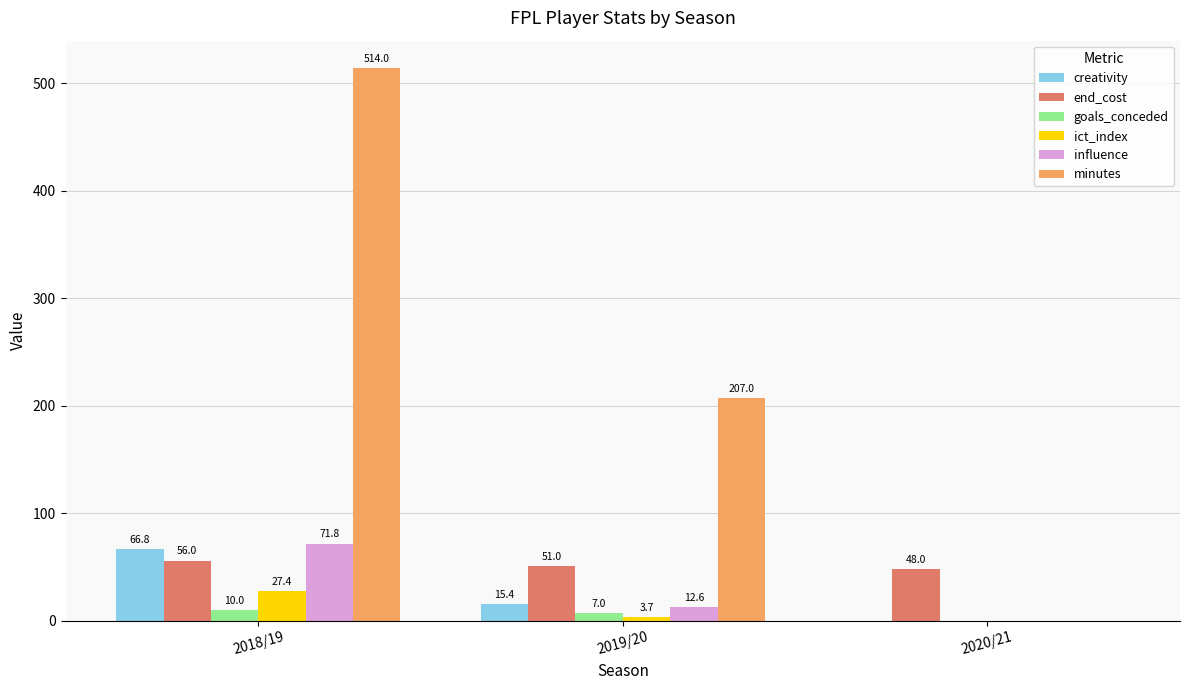

Which series changed the most between 2018/19 and 2019/20?

minutes